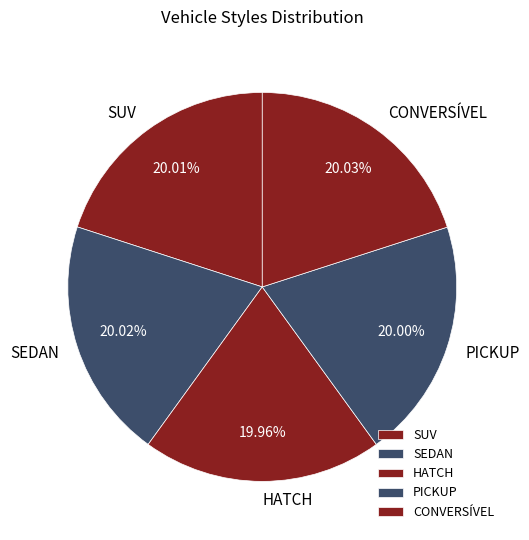

Does any single category account for the majority?

No